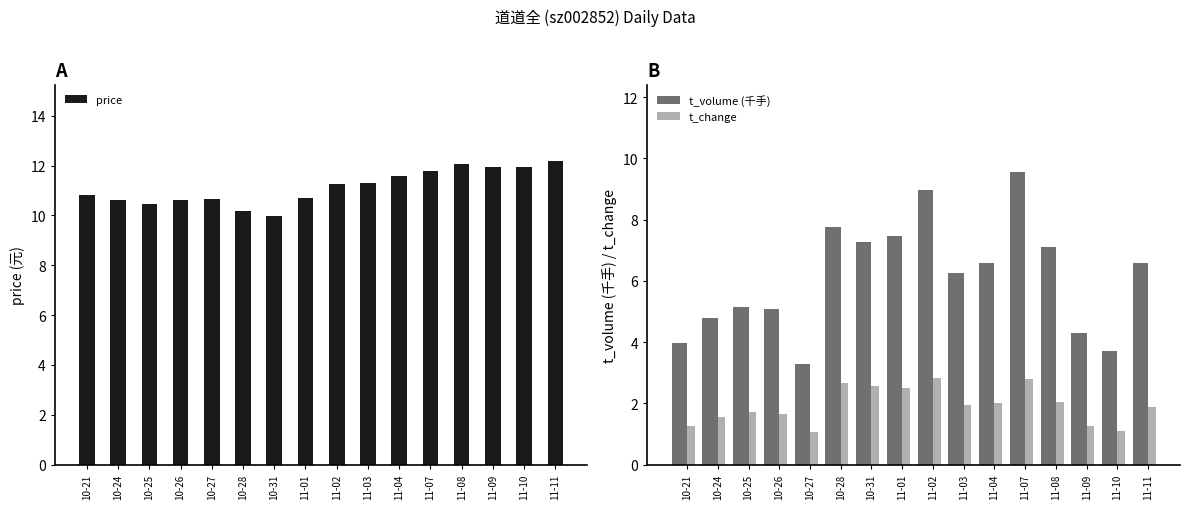

List the series in order of their overall mean, lowest first.

t_change, t_volume (千手), price